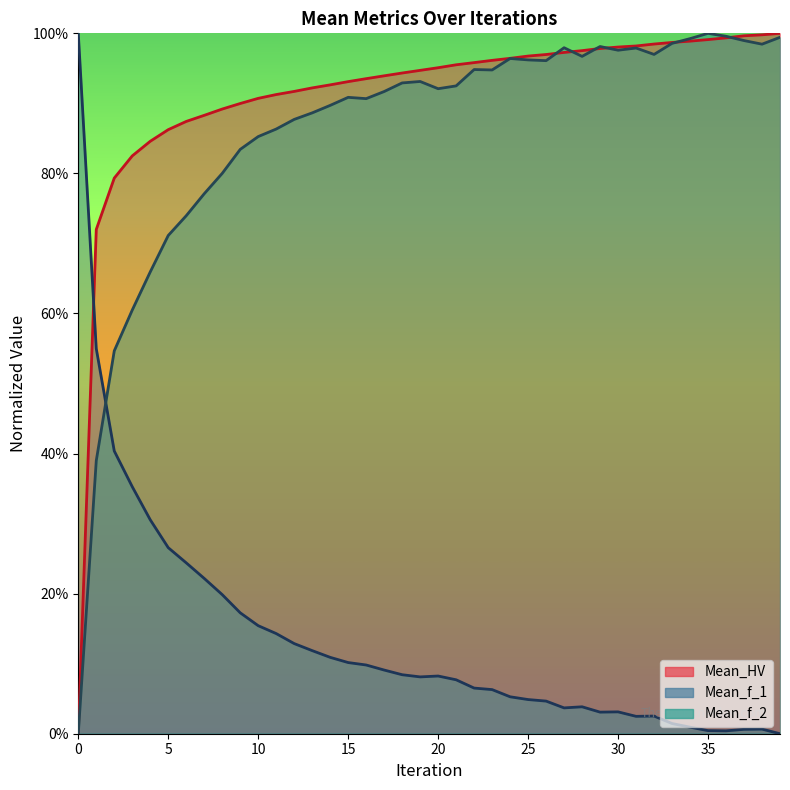

After their last crossing, which series has the higher values: Mean_f_1 or Mean_HV?

Mean_HV